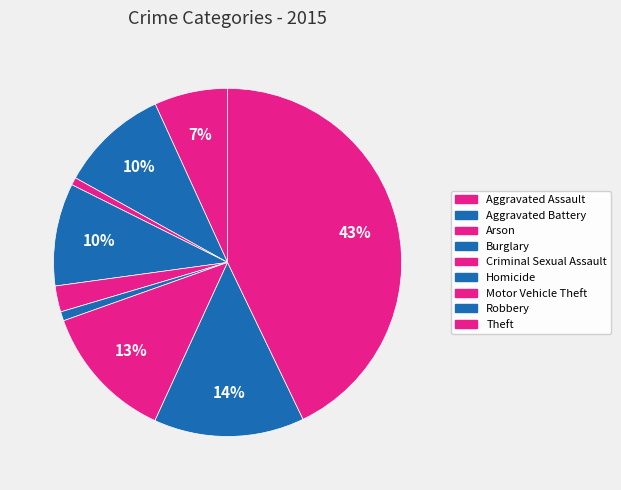

True or false: Aggravated Battery accounts for 22% of the total.

False